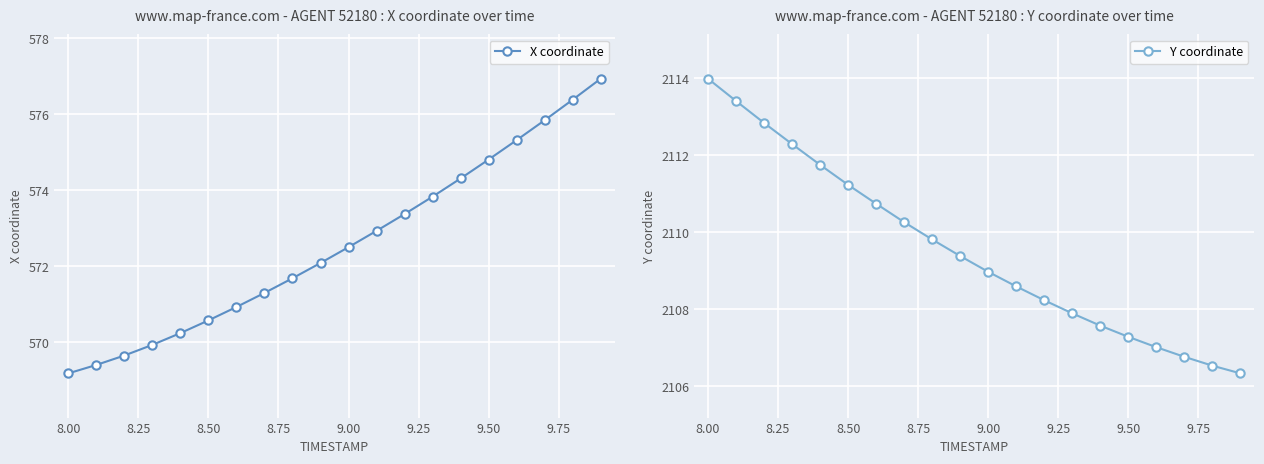

Which category has the lowest value in the X coordinate series?

8.00